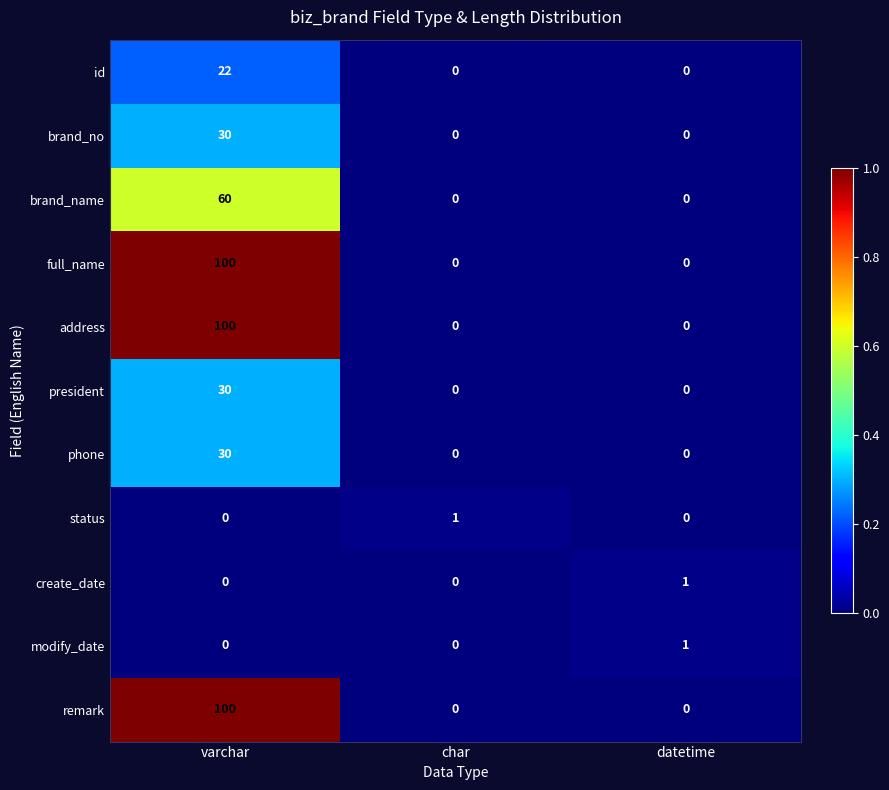

True or false: status has a value of 1 at char.

True